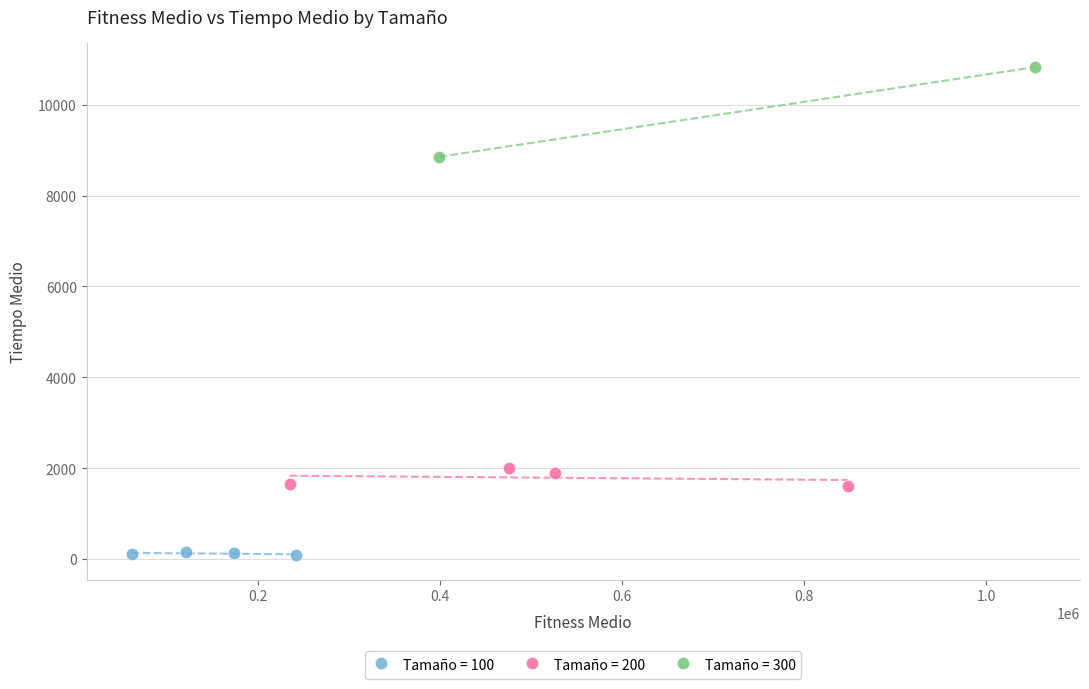

Which series contains the lowest Y value?

Tamaño = 100